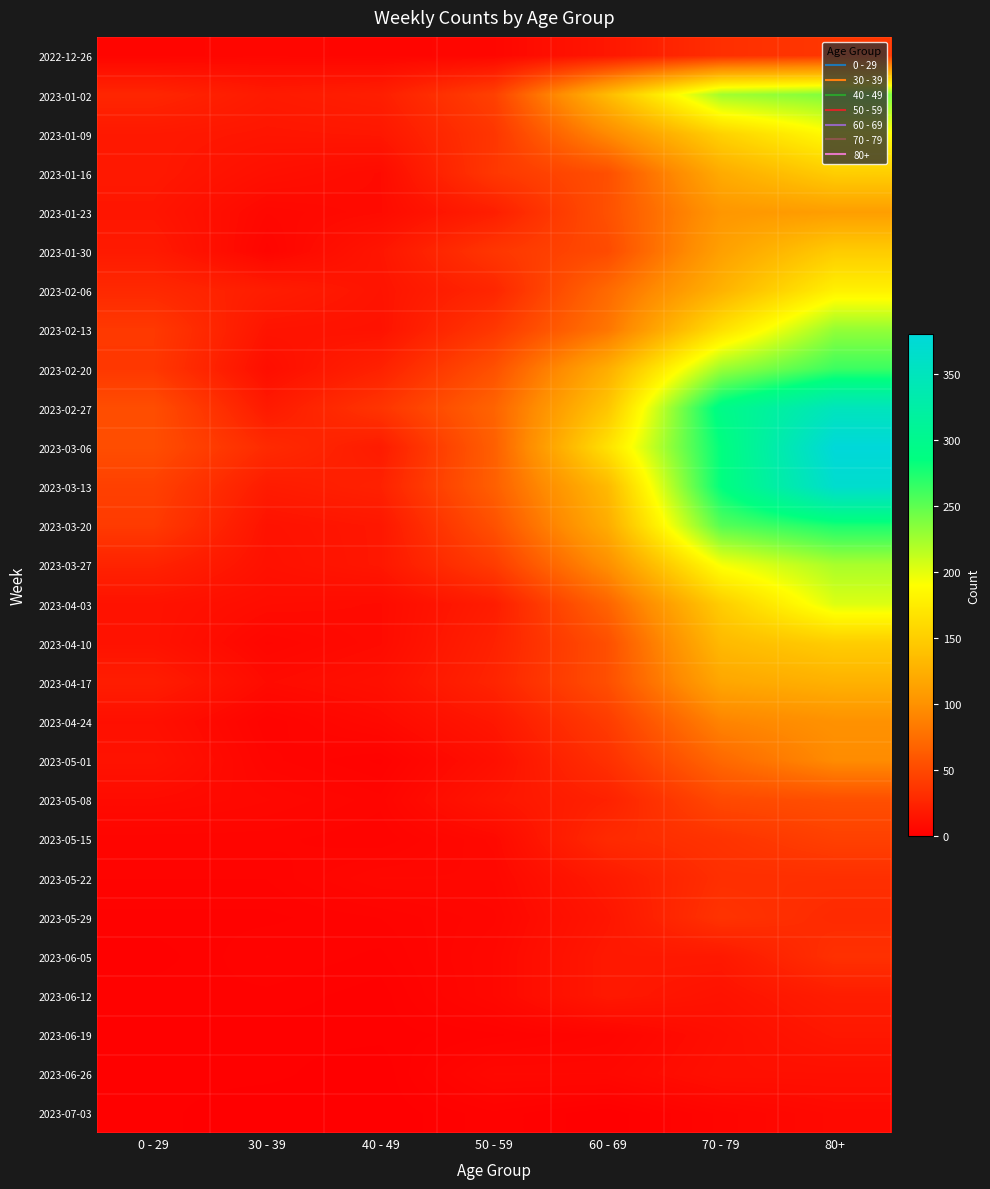

Rank the series at 30 - 39 from highest to lowest value.

2023-03-06, 2023-02-06, 2023-03-13, 2023-01-02, 2023-02-27, 2023-01-09, 2023-02-13, 2023-03-20, 2023-03-27, 2023-01-16, 2023-02-20, 2023-04-03, 2023-04-17, 2023-01-23, 2023-05-08, 2022-12-26, 2023-04-10, 2023-01-30, 2023-05-01, 2023-05-15, 2023-04-24, 2023-05-22, 2023-06-05, 2023-05-29, 2023-06-12, 2023-06-19, 2023-06-26, 2023-07-03